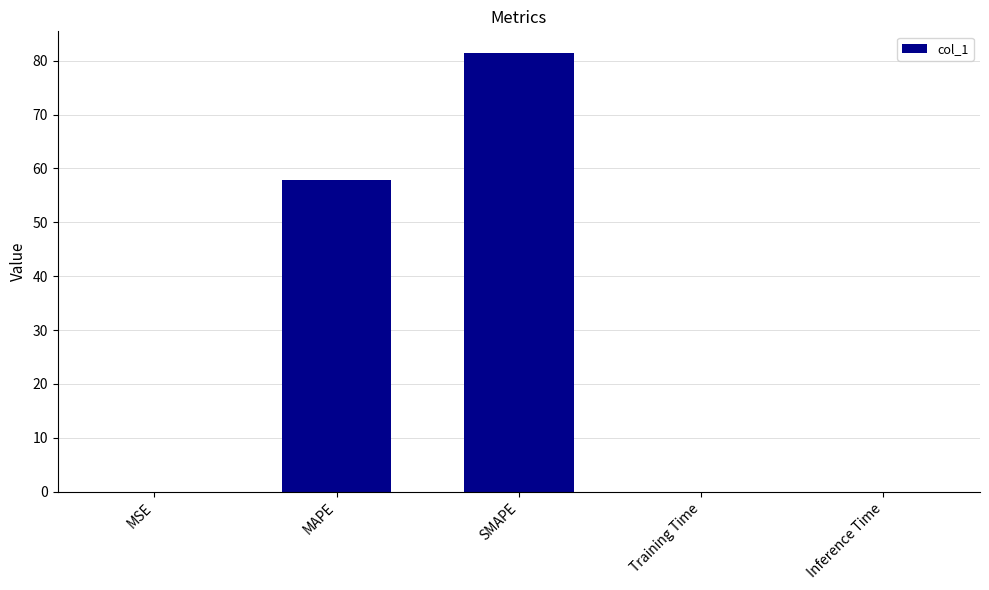

True or false: the data shows 0.0 at Training Time.

True